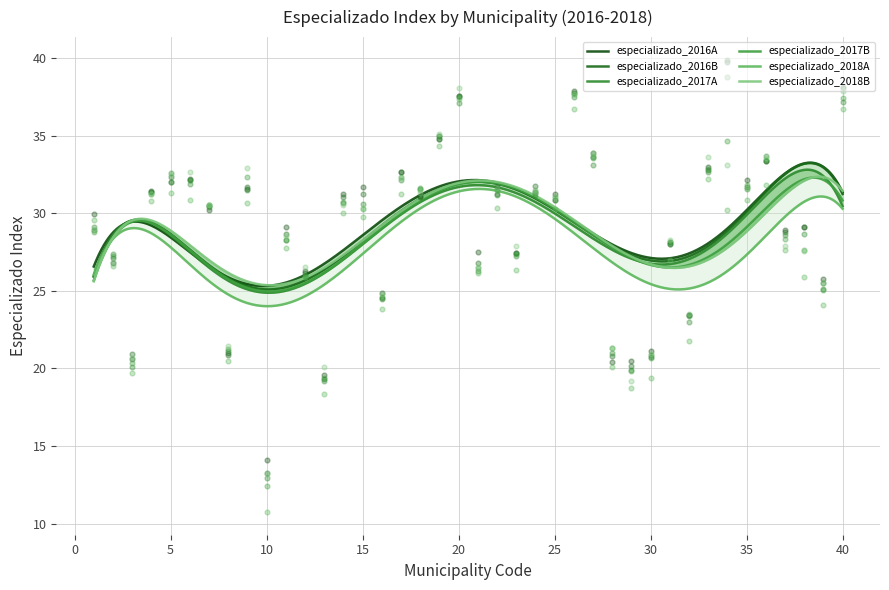

At which category is the sum across all series the highest?

40